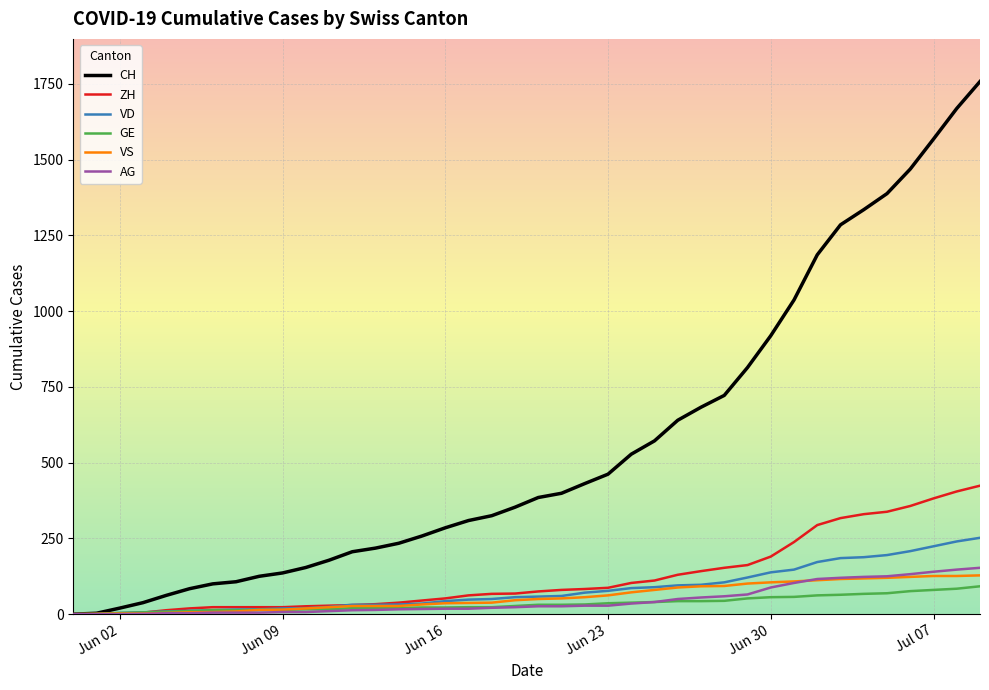

What is the maximum value shown in the chart?

1758